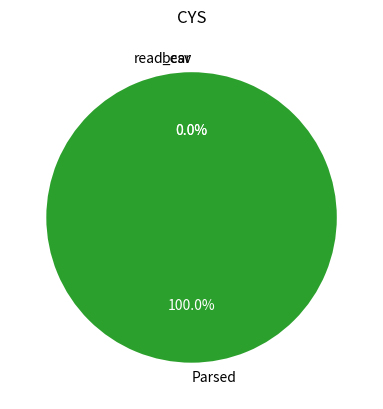

Is it true that read_csv is 1% of the pie?

False